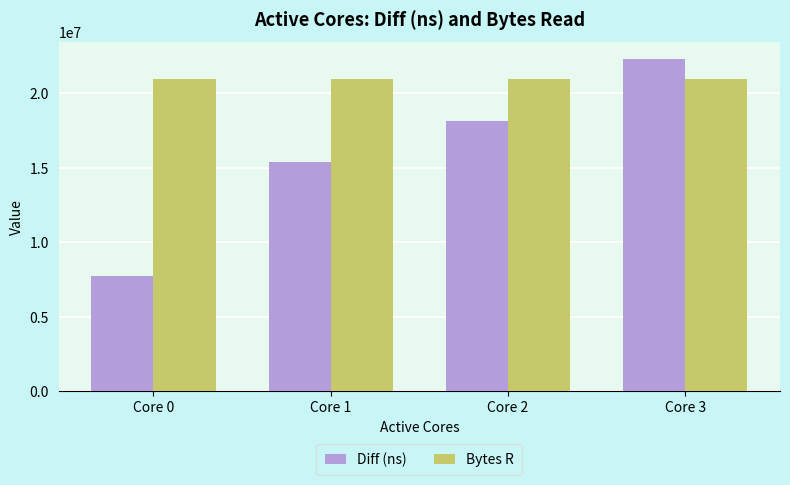

List the series in order of their peak value, lowest first.

Bytes R, Diff (ns)